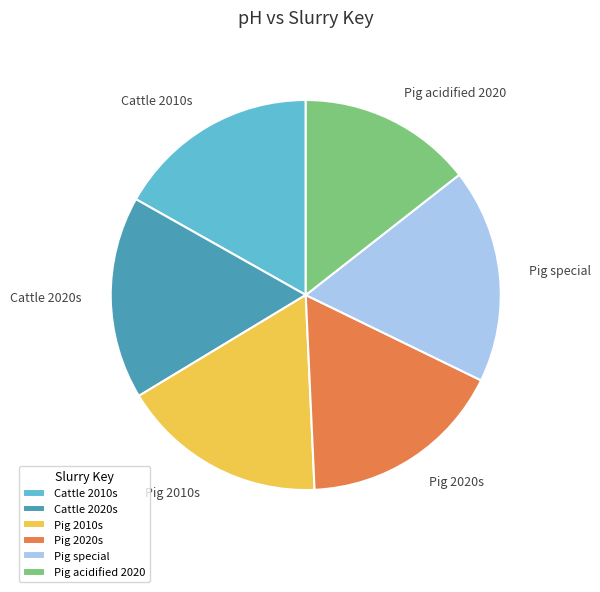

Count the number of slices in the pie.

6